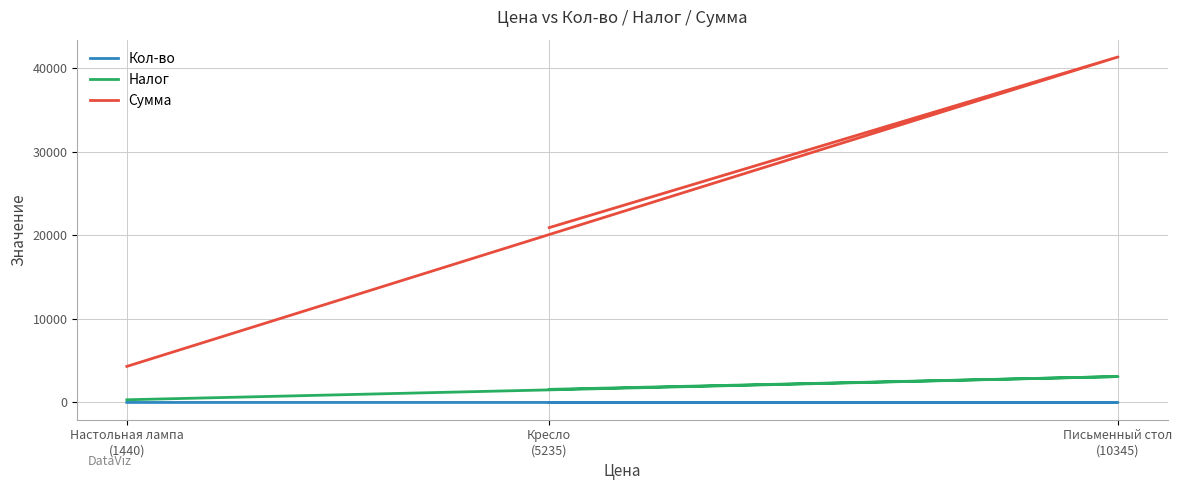

Between Письменный стол
(10345) and Кресло
(5235), which is larger?

Письменный стол
(10345)